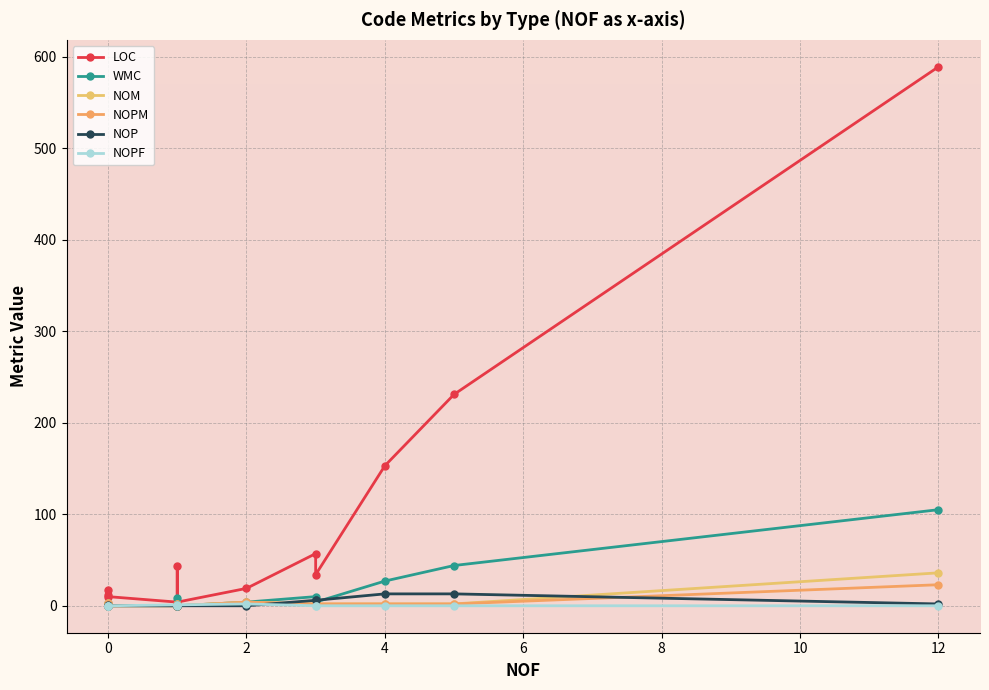

Is this an area chart (filled region under the line)?

No